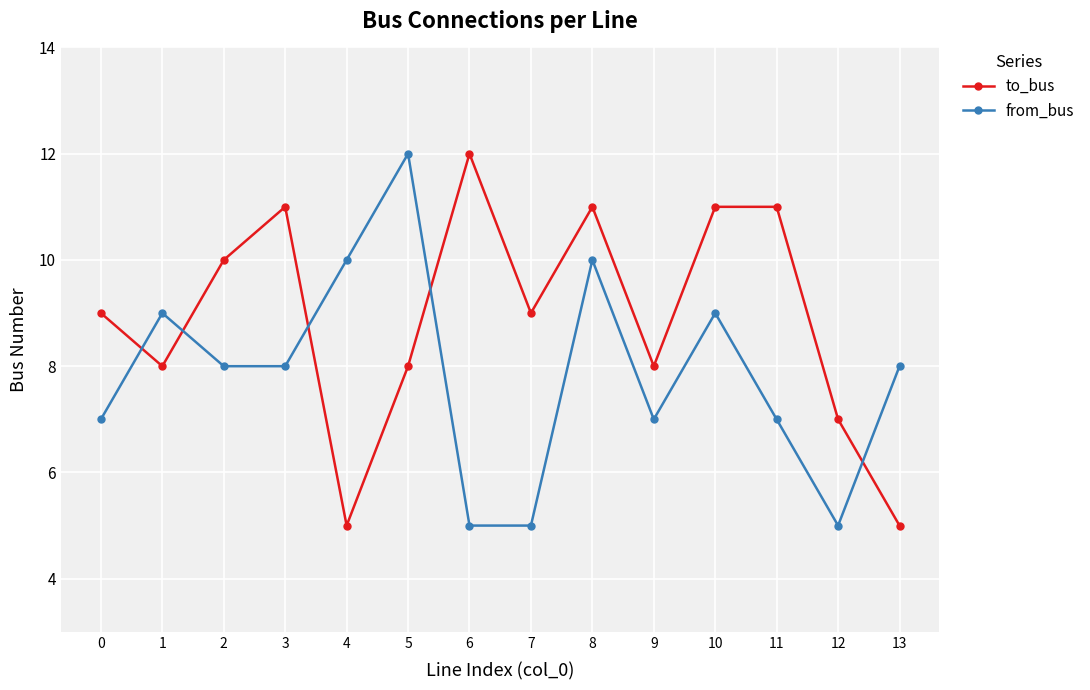

The from_bus series shows 5 at 7. True or false?

True